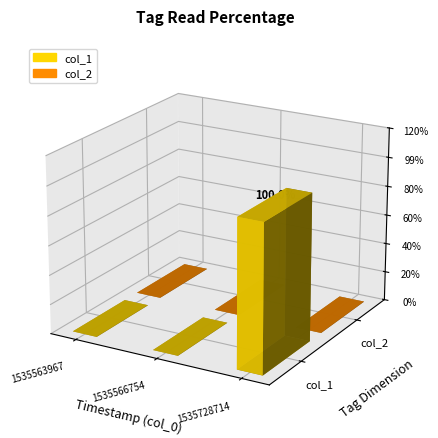

At which label is col_2 closest to 0?

1535563967